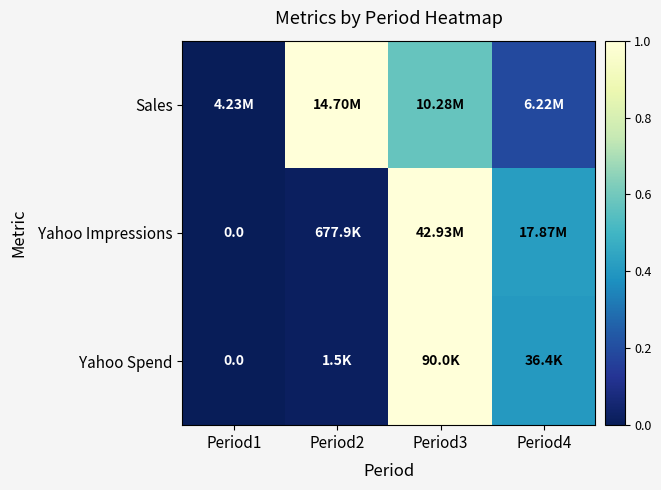

True or false: Yahoo Spend has a value of 0.6 at Period4.

False